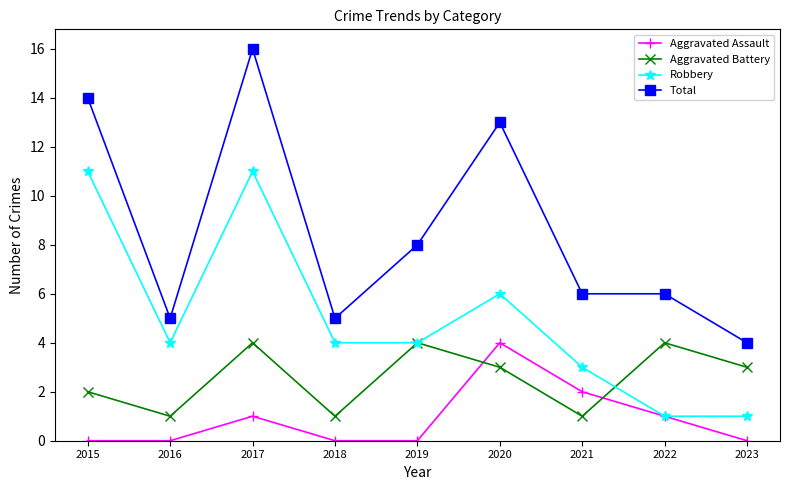

At which label is Total closest to 10?

2019